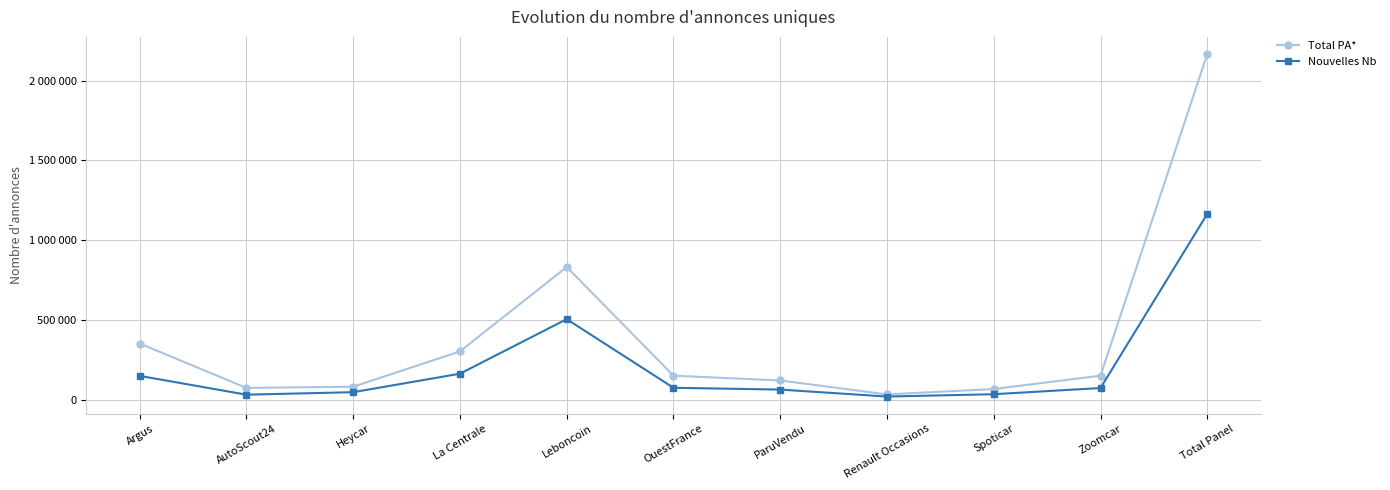

What are all the series names shown in the legend?

Total PA*, Nouvelles Nb